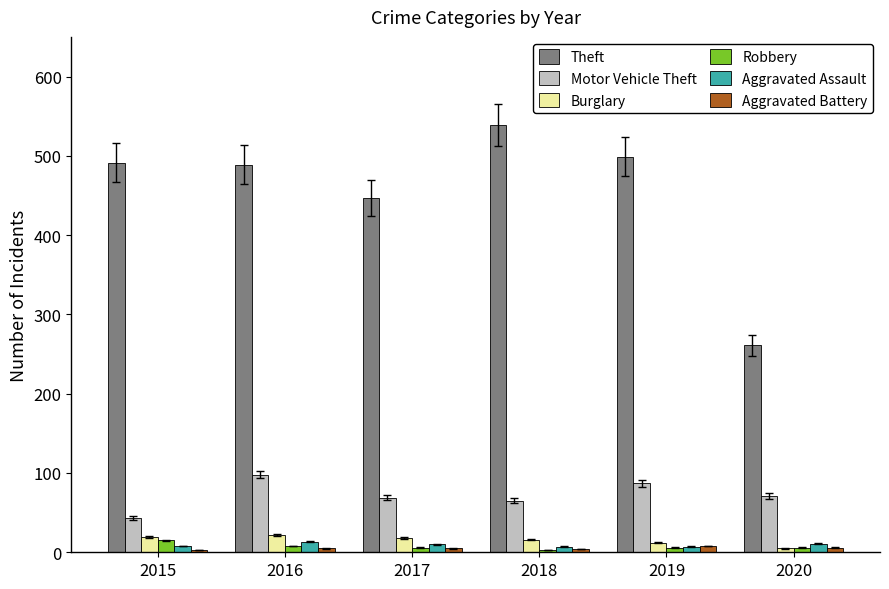

At which category does the chart reach its peak across all series?

2018